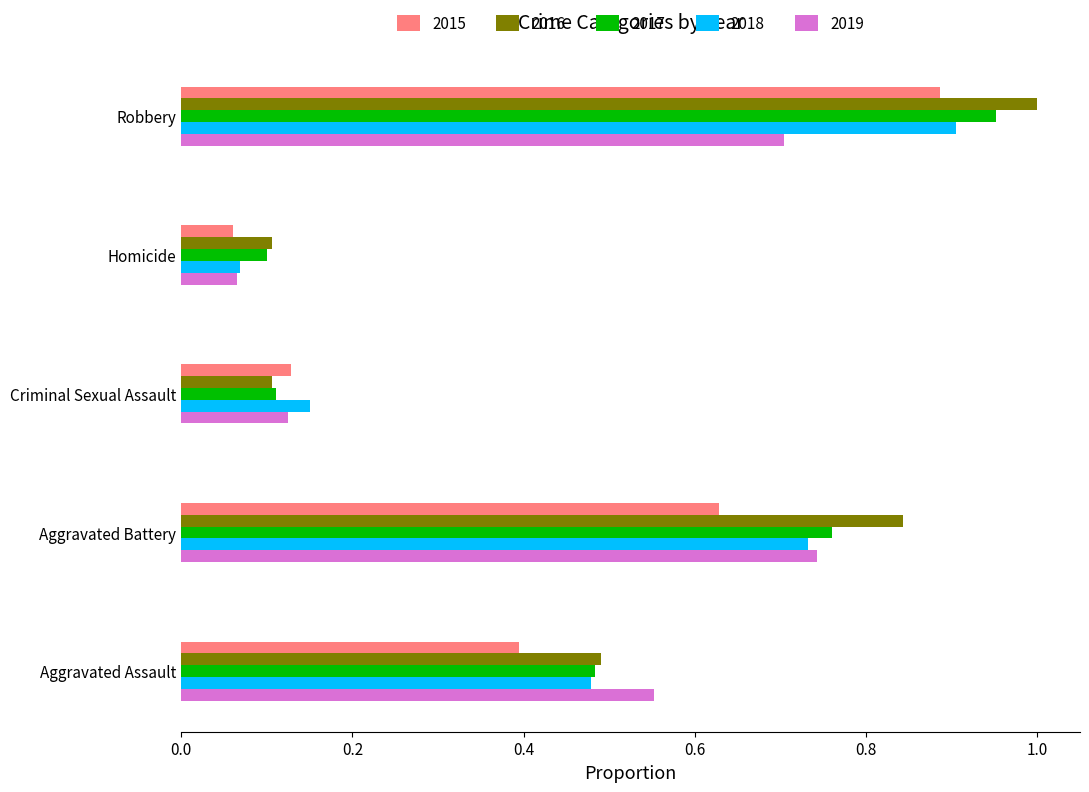

At which label does 2015 reach its peak?

Robbery